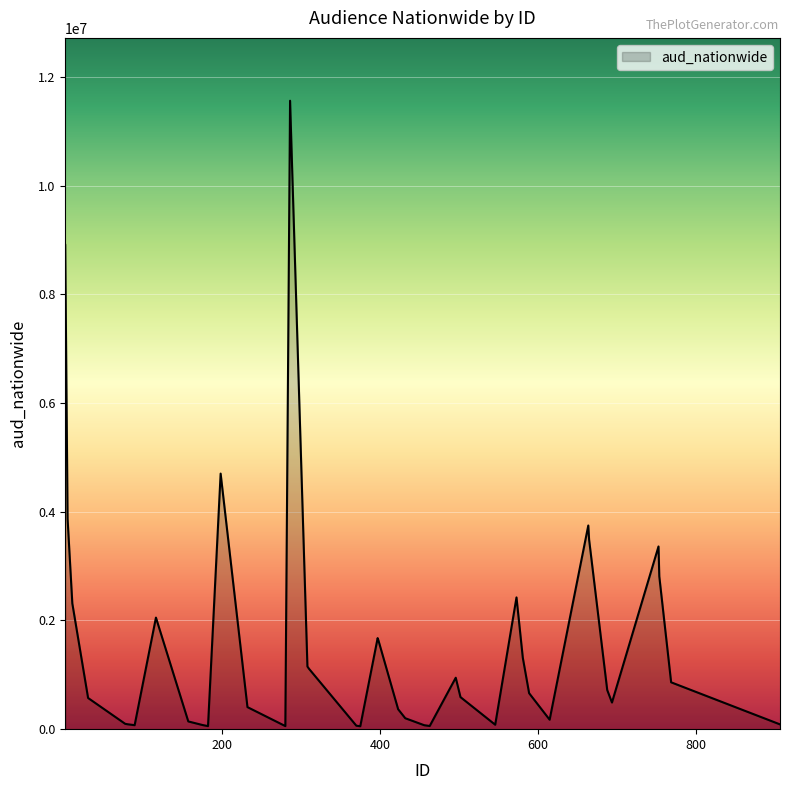

What is the sum of all values?

63152880